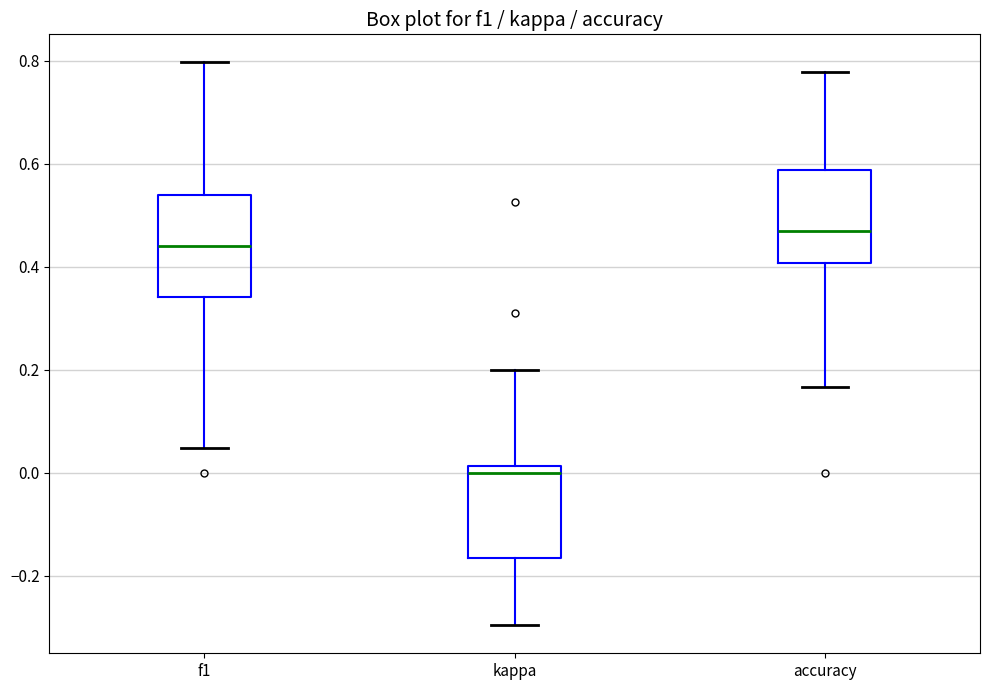

Reading left to right, transcribe this box plot: for each box, give where its median line is, the range the box spans, and where its two whiskers end, as read against the y-axis. The values are not printed on the chart, so give them approximately, as read against the axis.

f1: median 0.44, box 0.34 to 0.54, whiskers 0.04 to 0.80
kappa: median 0.00, box -0.16 to 0.02, whiskers -0.30 to 0.20
accuracy: median 0.46, box 0.40 to 0.58, whiskers 0.16 to 0.78